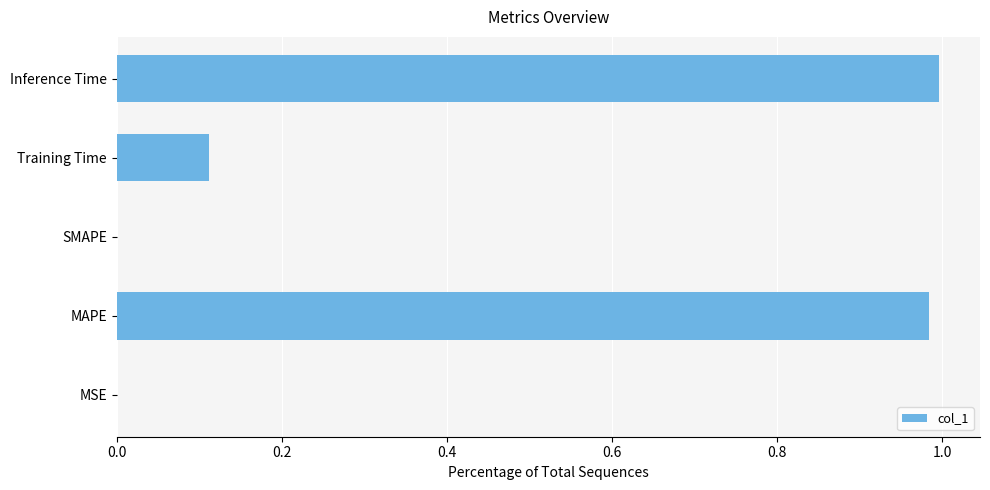

Between Inference Time and MSE, which is larger?

Inference Time